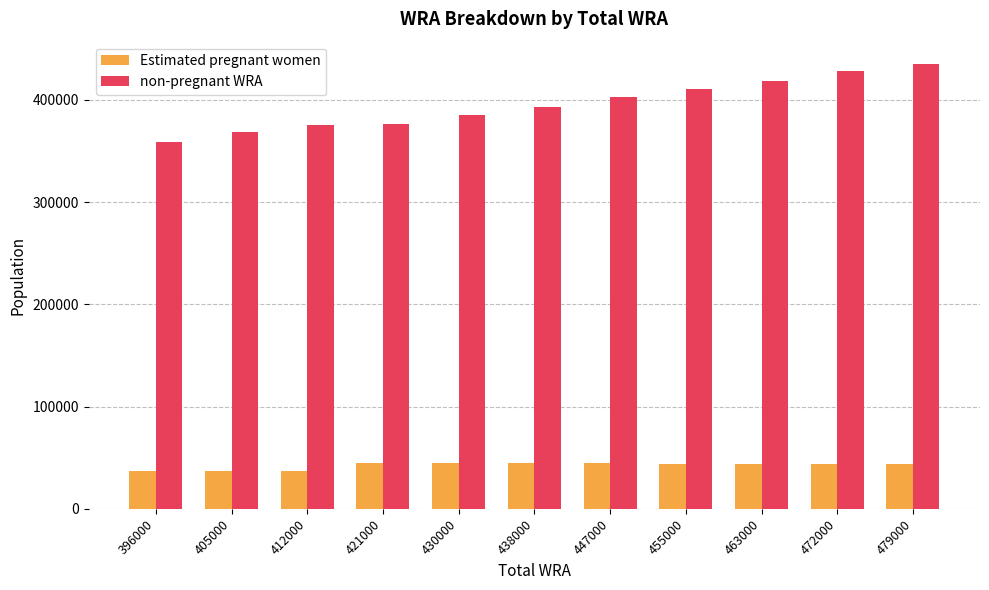

Is the value of Estimated pregnant women at 463000 greater than the value of non-pregnant WRA at 447000?

No